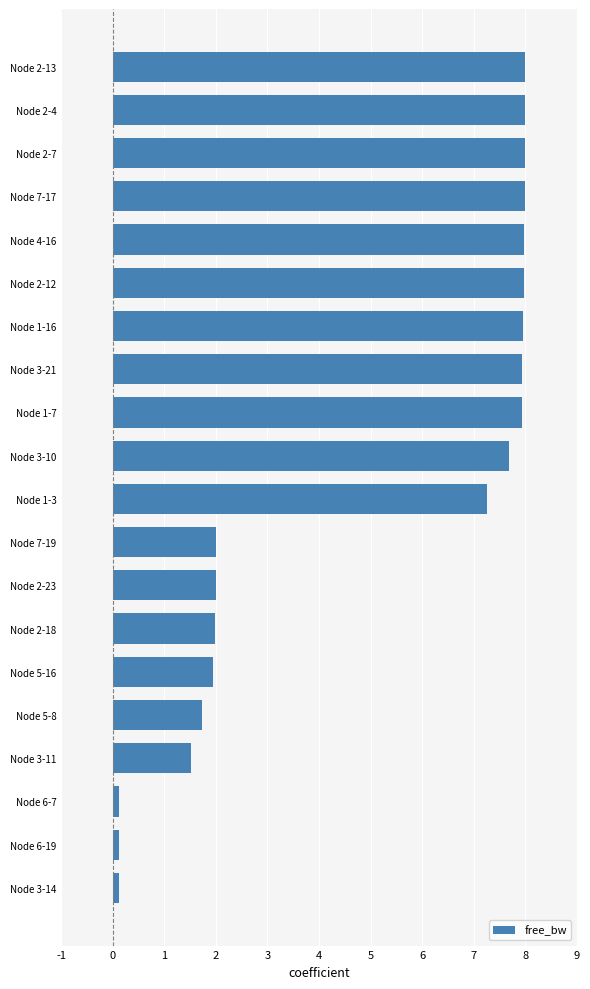

Between Node 2-7 and Node 1-3, which is larger?

Node 2-7